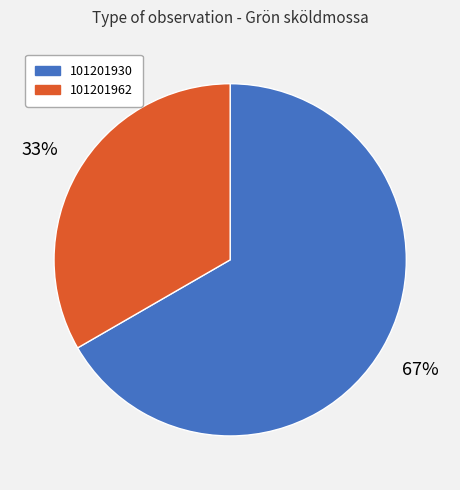

Between 101201930 and 101201962, which is larger?

101201930